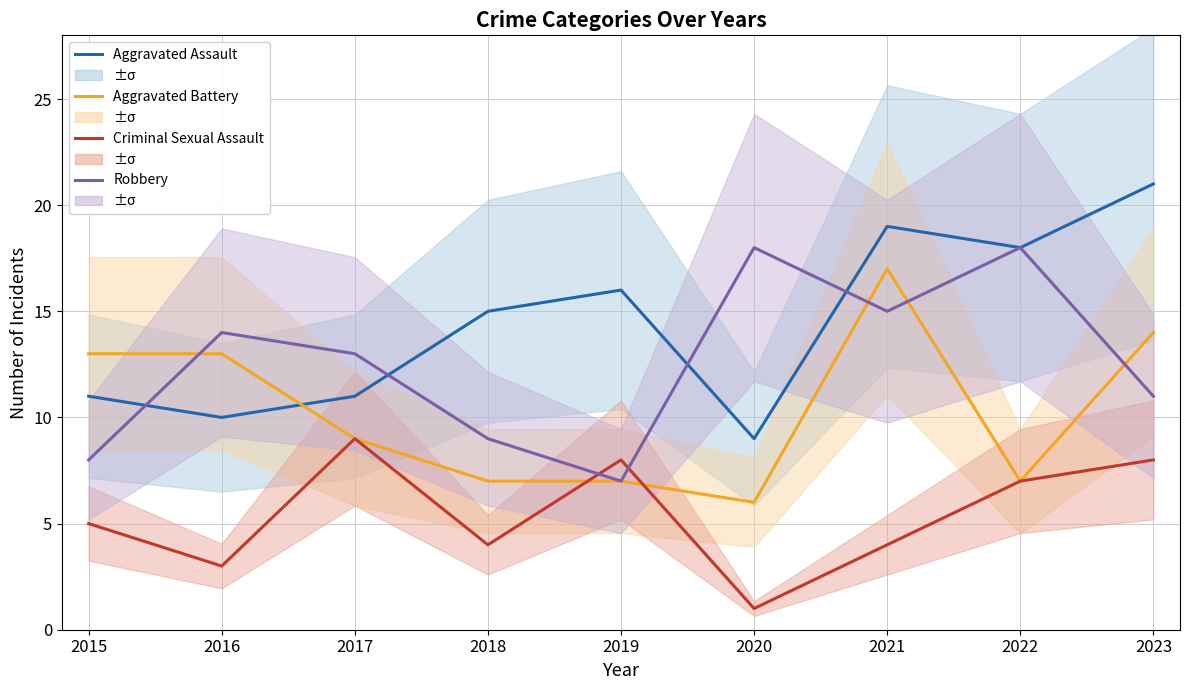

Which category has the highest value across all series?

2023